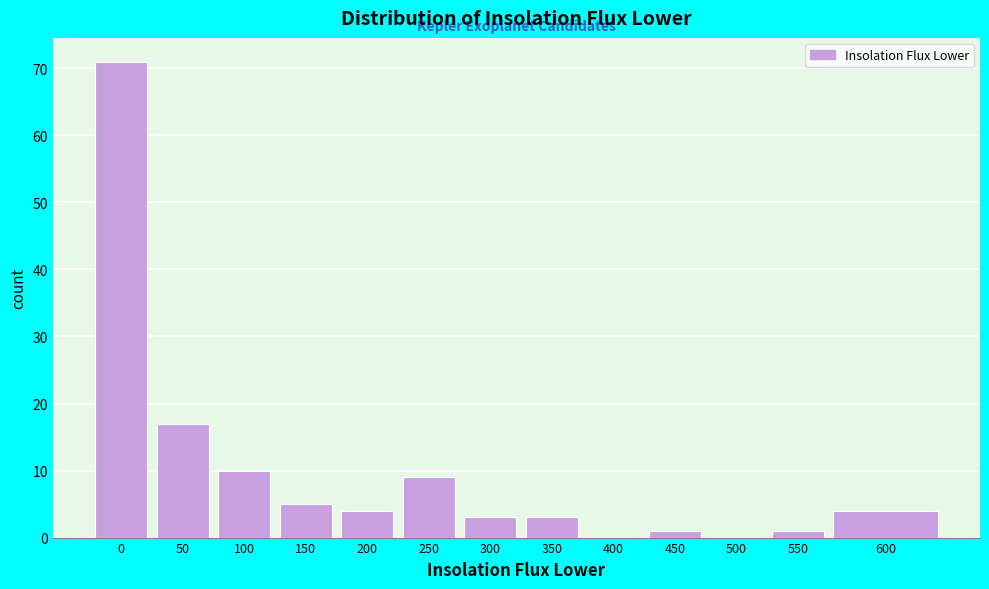

Reading left to right, what are all the values shown in this chart?

0=71	50=17	100=10	150=5	200=4	250=9	300=3	350=3	400=0	450=1	500=0	550=1	600=4